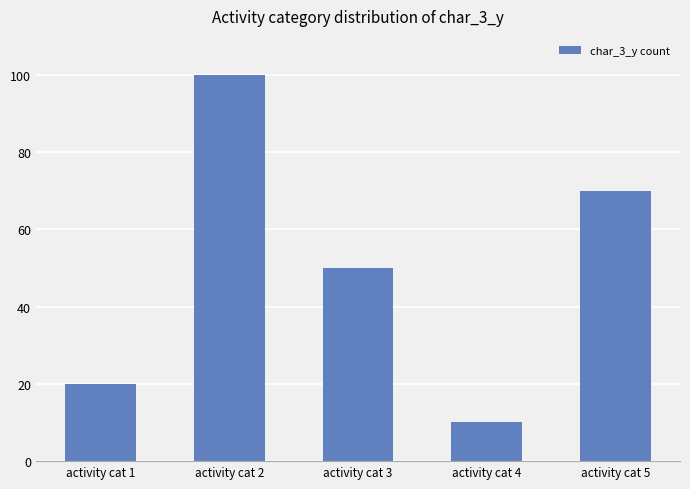

What value does the data have at activity cat 4, to the nearest 10?

10